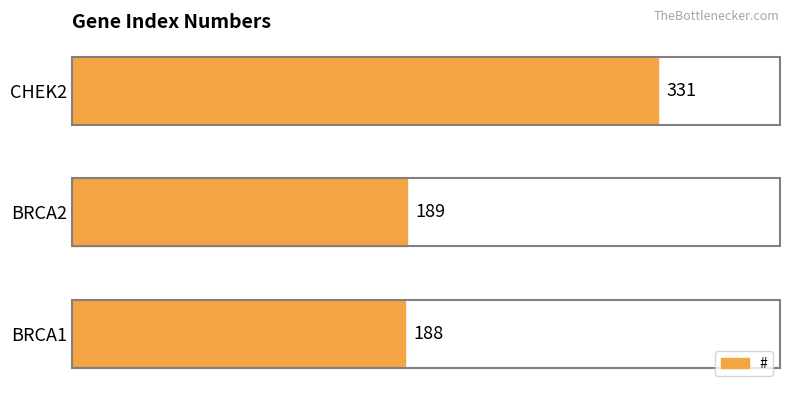

Approximately how many times larger is the value at BRCA1 compared to BRCA2?

1.0